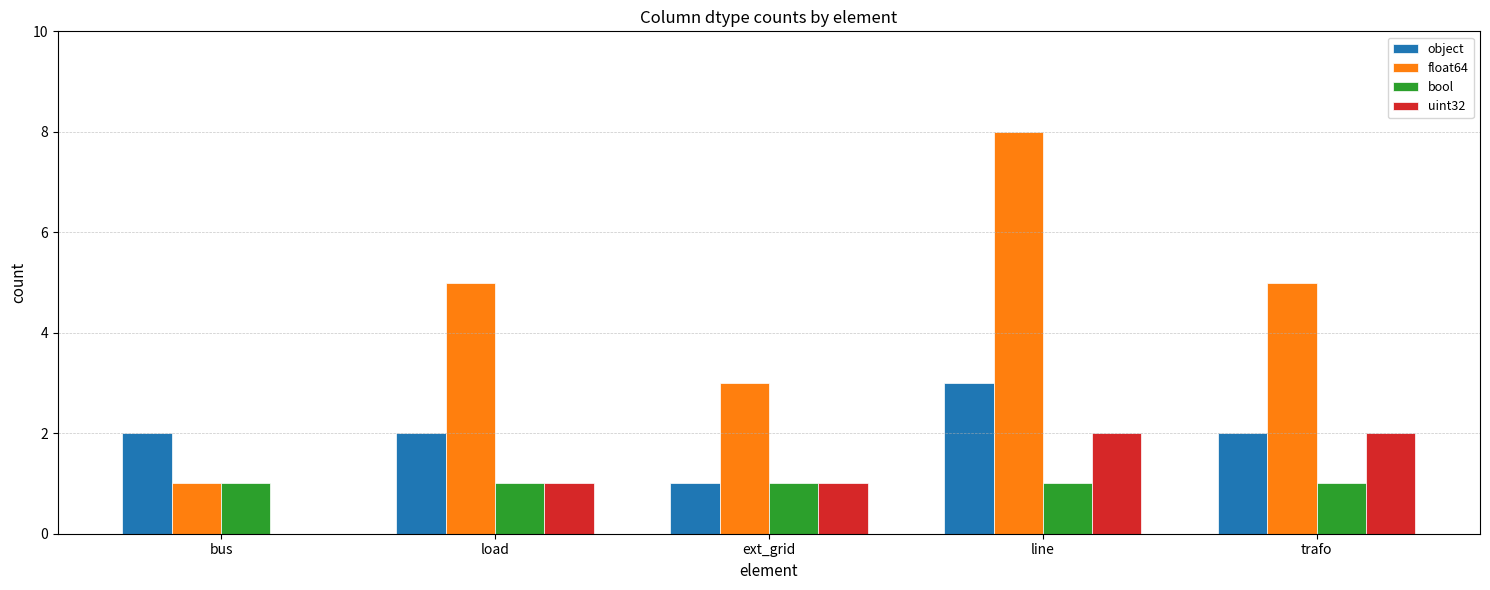

Are the bars horizontal?

No